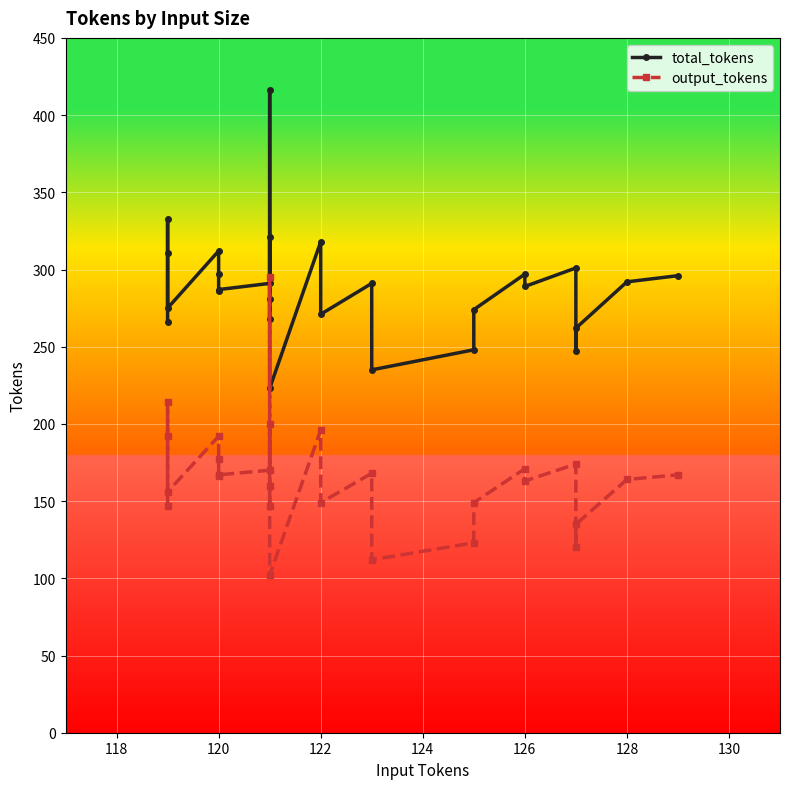

How many values in the output_tokens series are below 166?

13